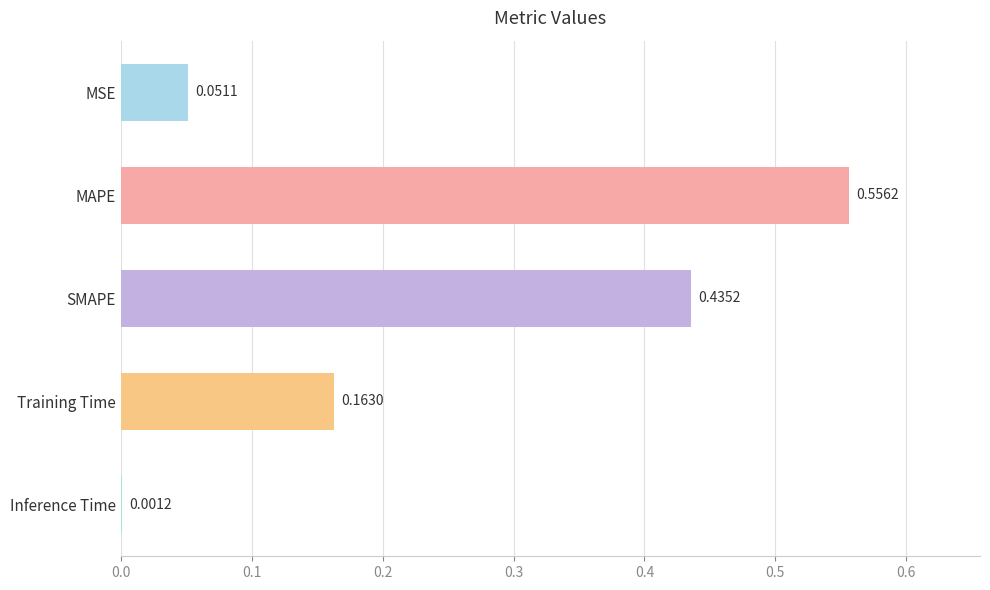

Which category has the highest value across all series?

MAPE